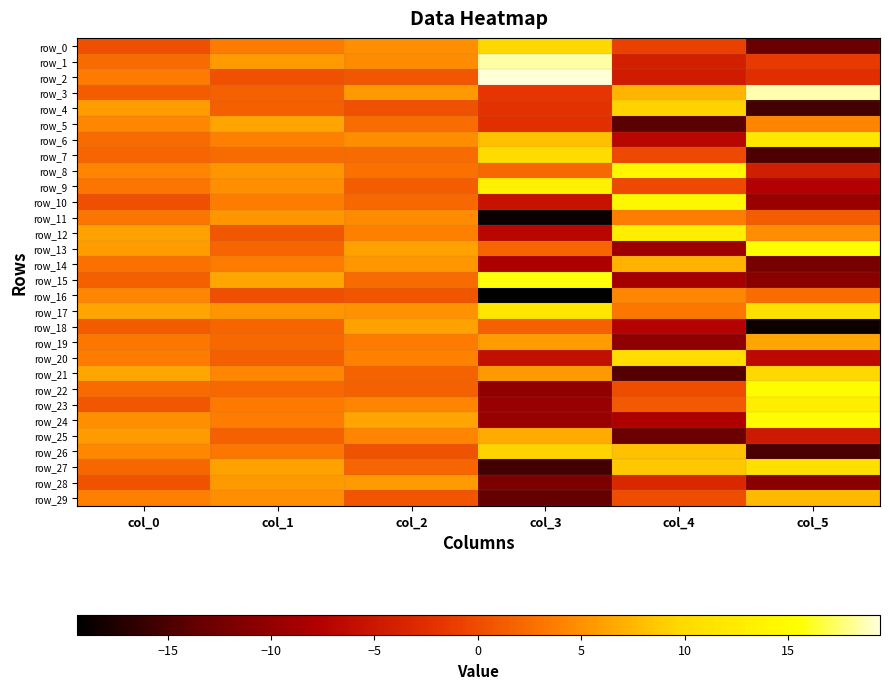

At which label is row_9 closest to 2?

col_2